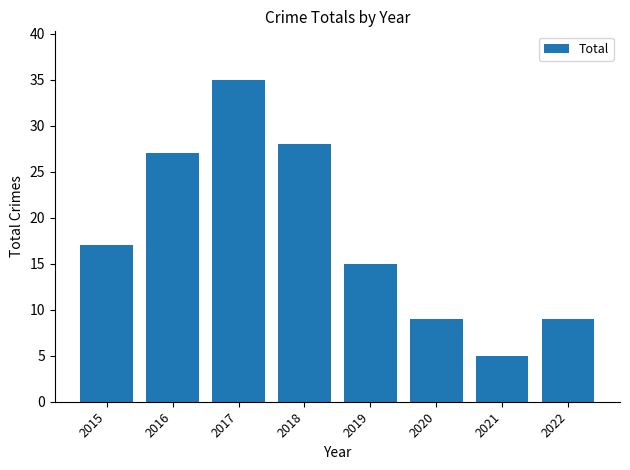

Which label corresponds to the smallest value in the chart?

2021